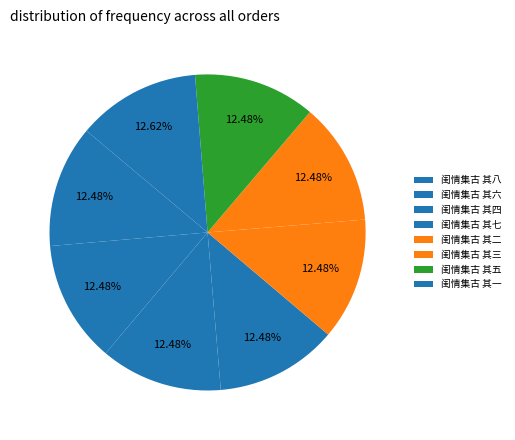

True or false: 闺情集古 其八 accounts for 18% of the total.

False